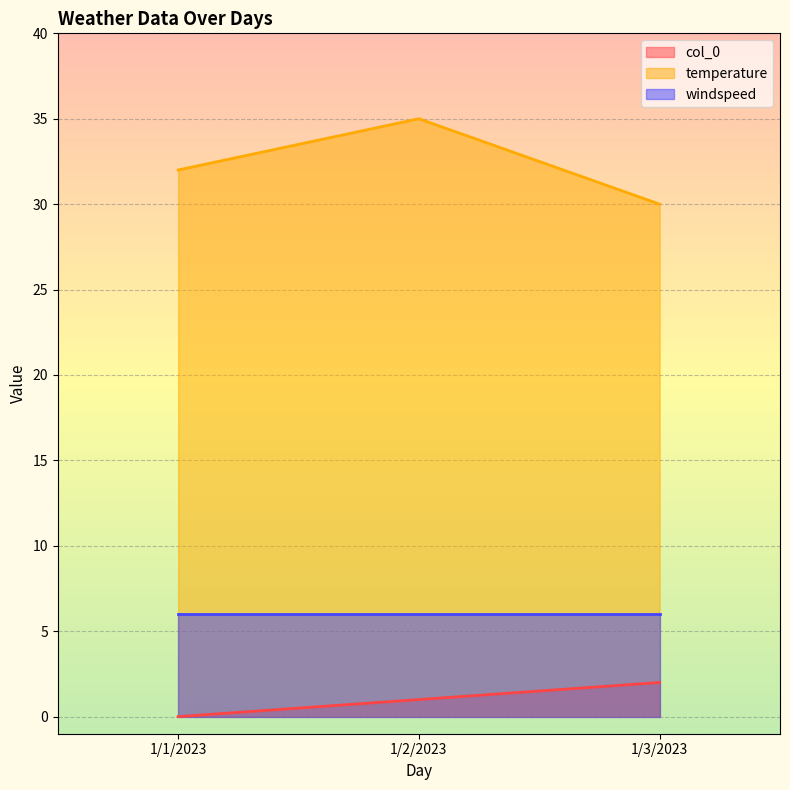

How many values in the col_0 series are below 1?

1